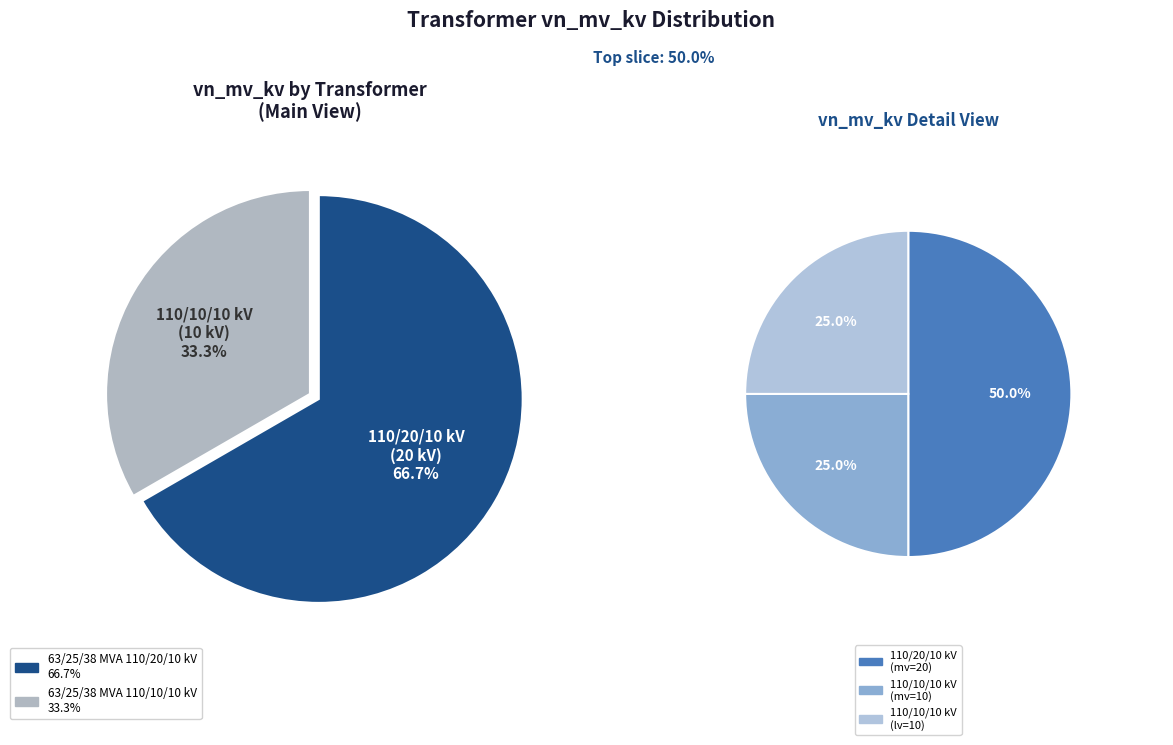

Is there any slice that represents more than half of the pie?

Yes